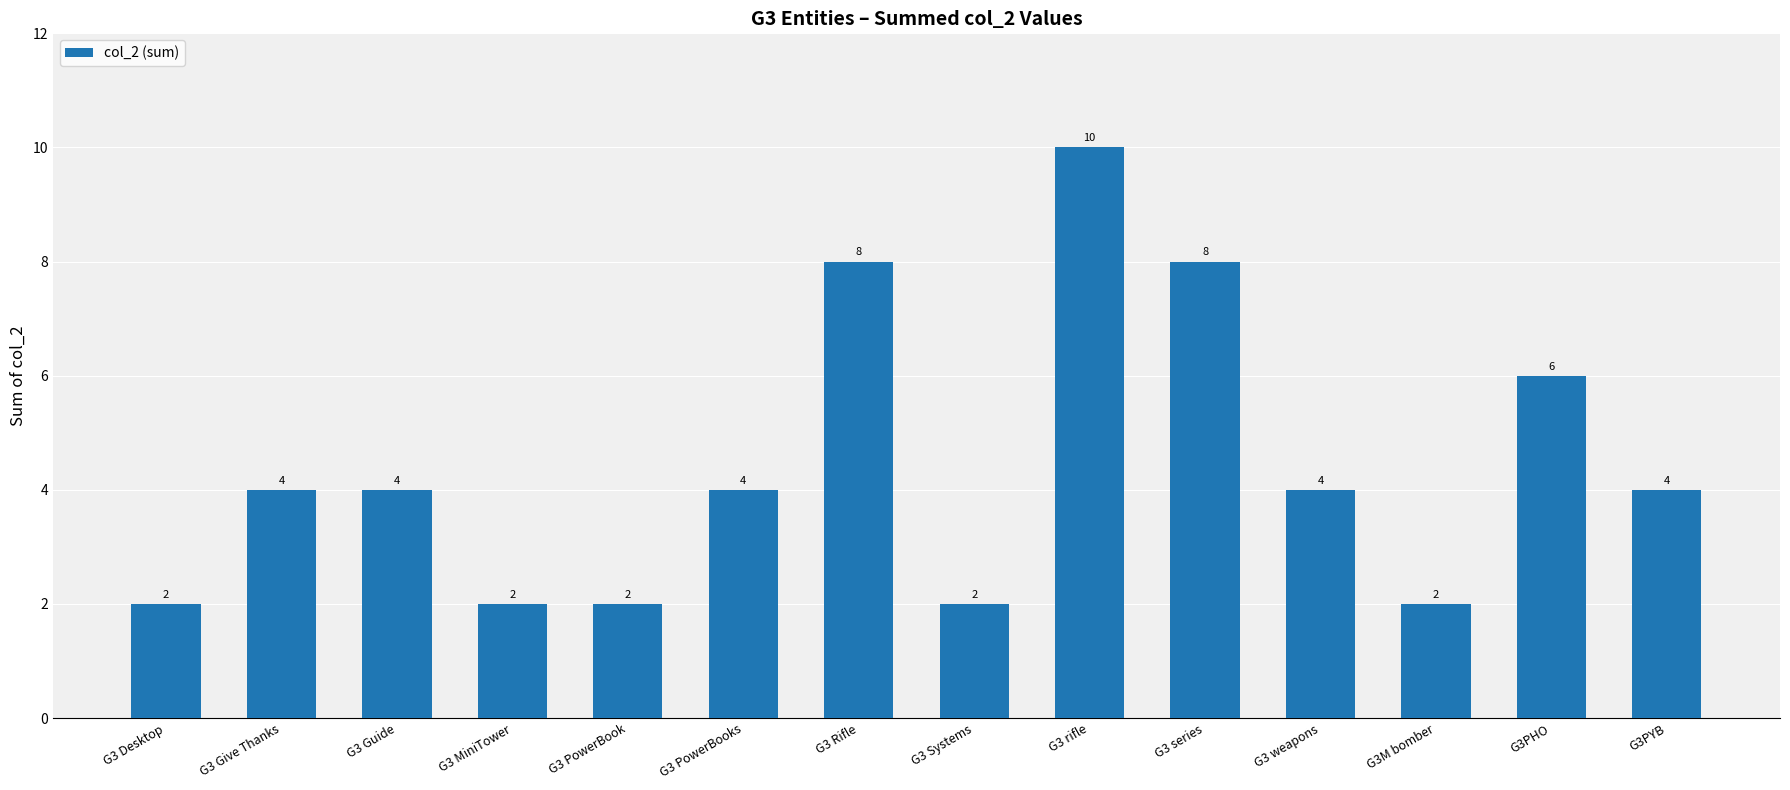

Are the bars grouped side by side (vs. stacked)?

No